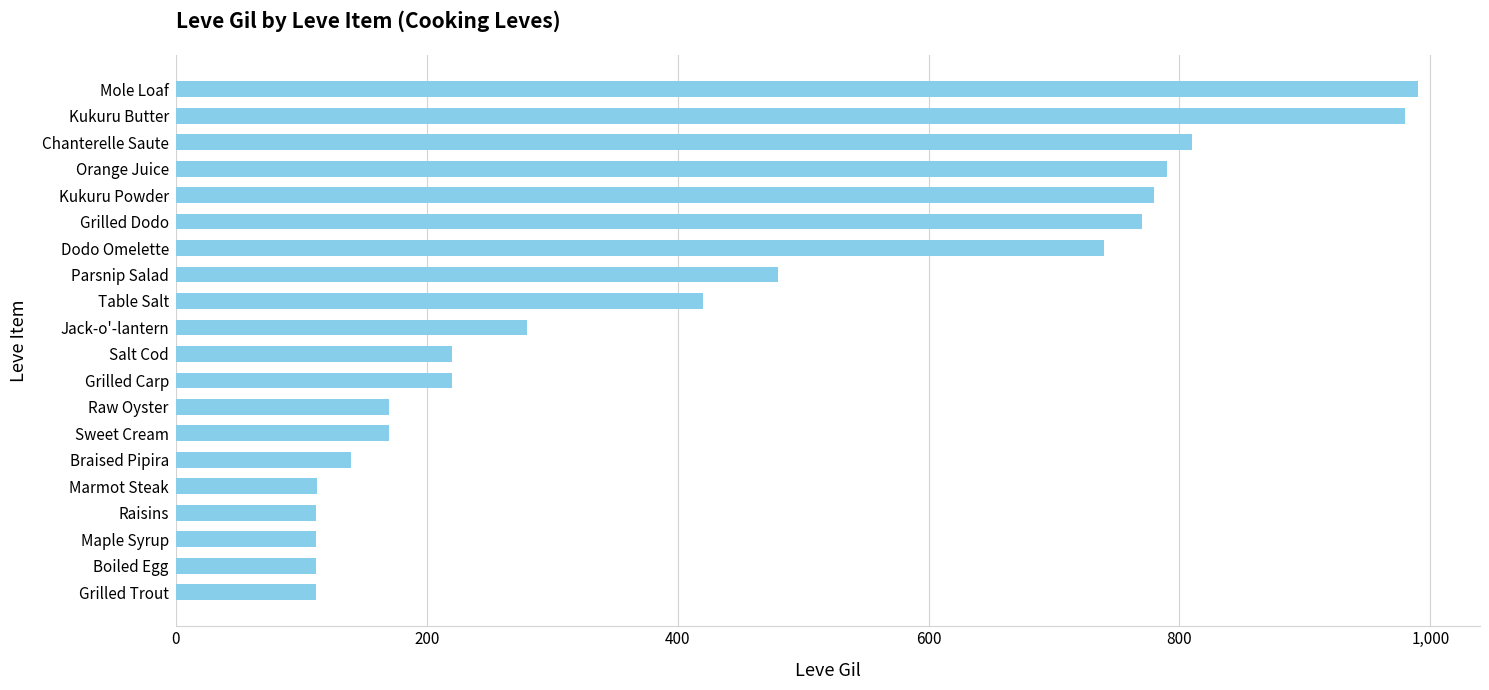

Is it true that the value at Dodo Omelette is 740?

True